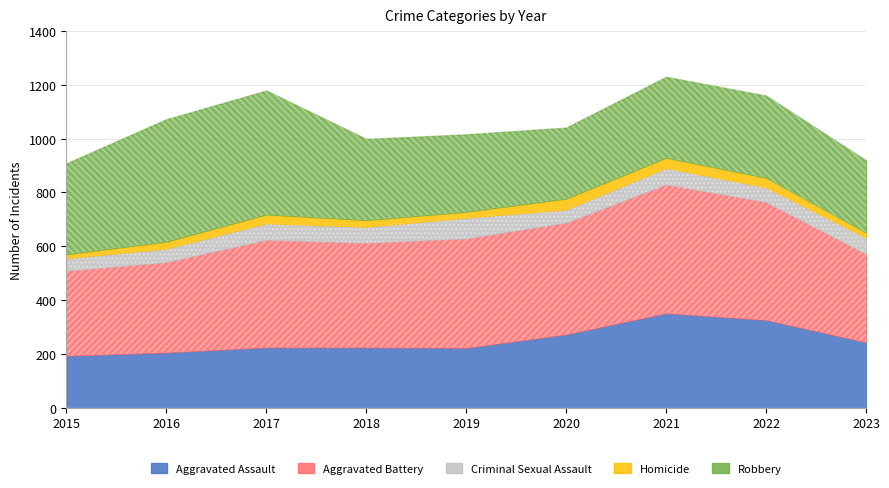

Between 2017 and 2023, which series saw the biggest shift?

Robbery